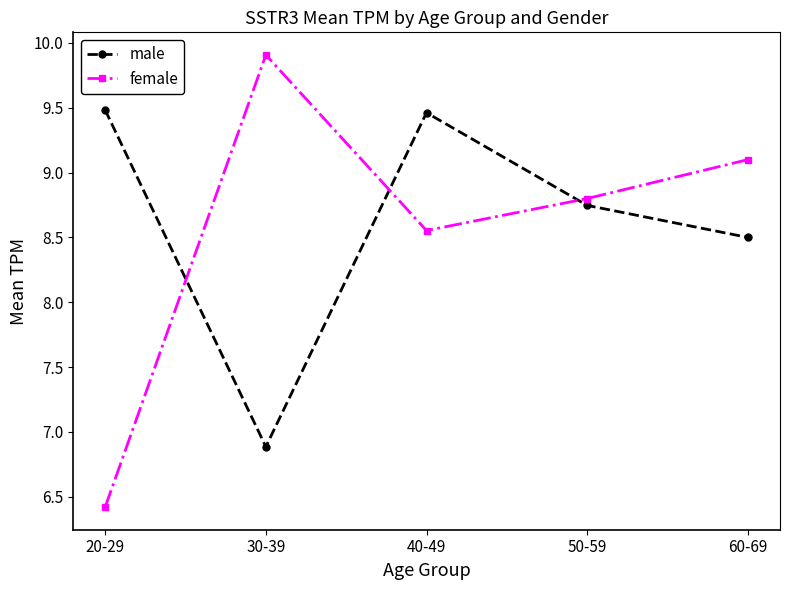

What position from the left is 60-69?

5